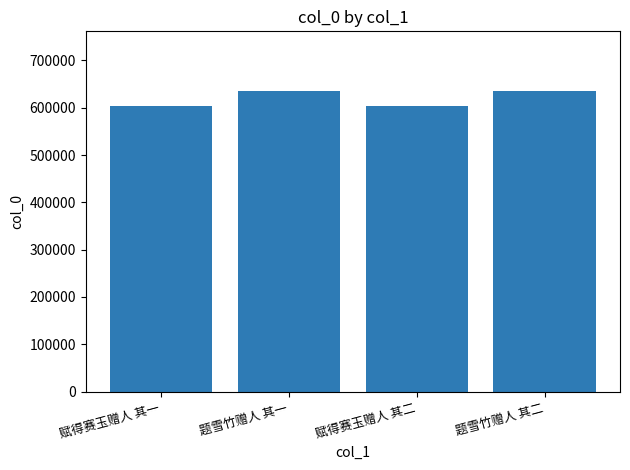

What is the ratio of the value at 题雪竹赠人 其一 to the value at 题雪竹赠人 其二?

1.0